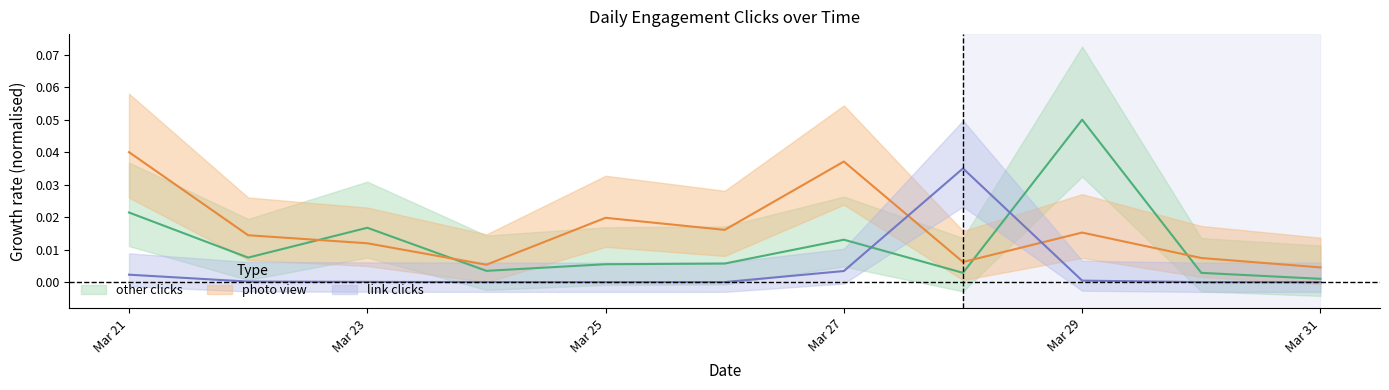

List the series in order of their peak value, lowest first.

link_clicks, photo_view, other_clicks